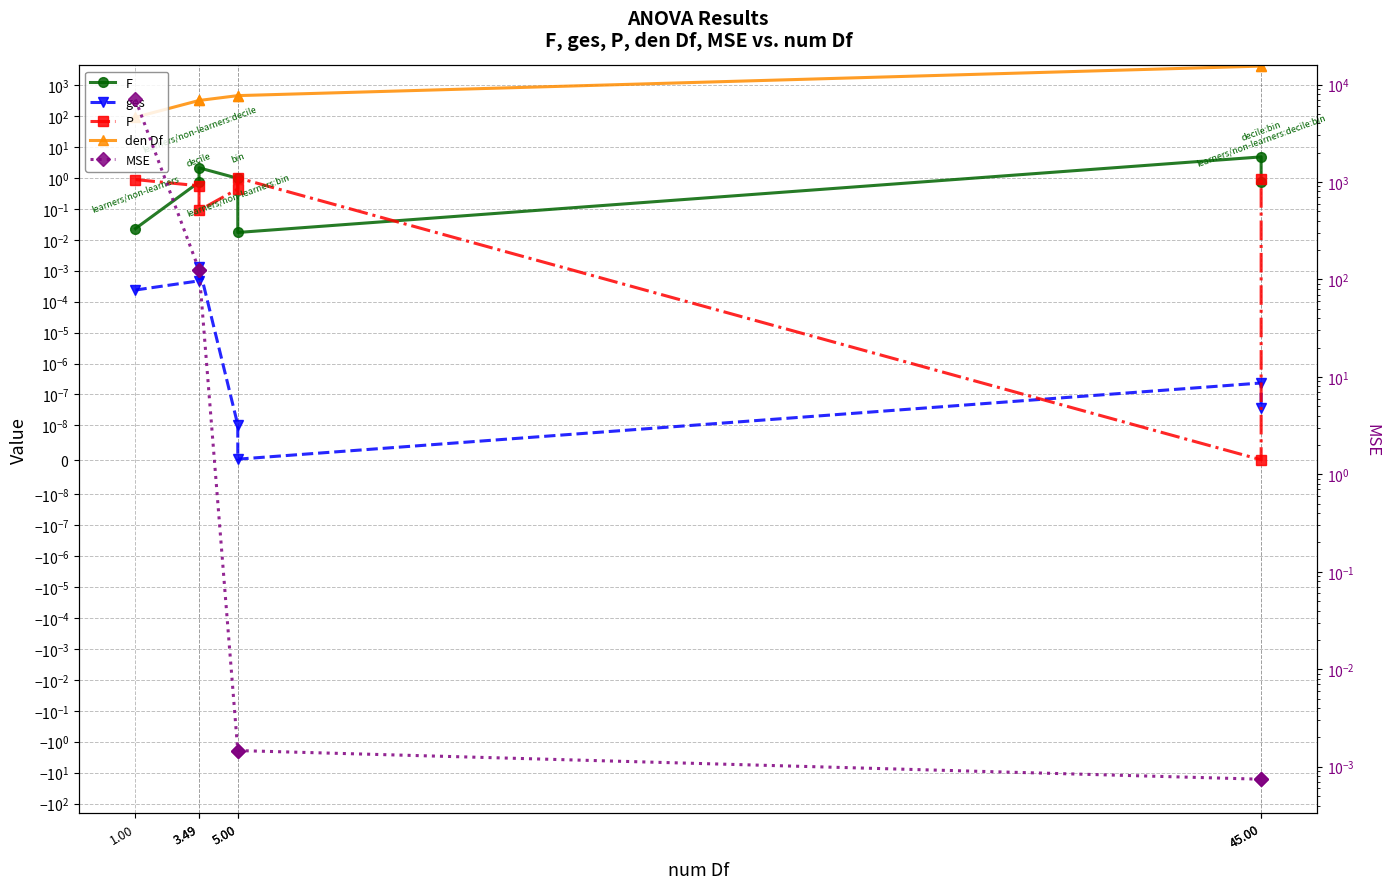

Which series has the largest total across all categories?

den Df